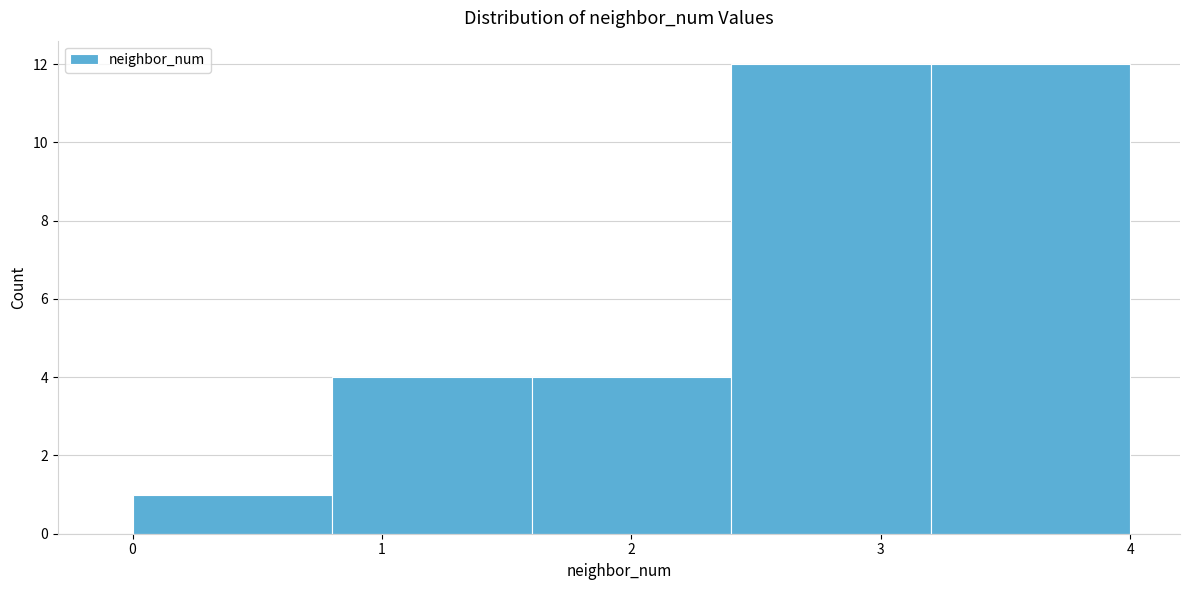

Reading left to right, list every bar in this chart as the range it spans on the x-axis followed by its height. The values are not printed on the chart, so give them approximately, as read against the axis.

0.0 to 0.8: 1
0.8 to 1.6: 4
1.6 to 2.4: 4
2.4 to 3.2: 12
3.2 to 4.0: 12